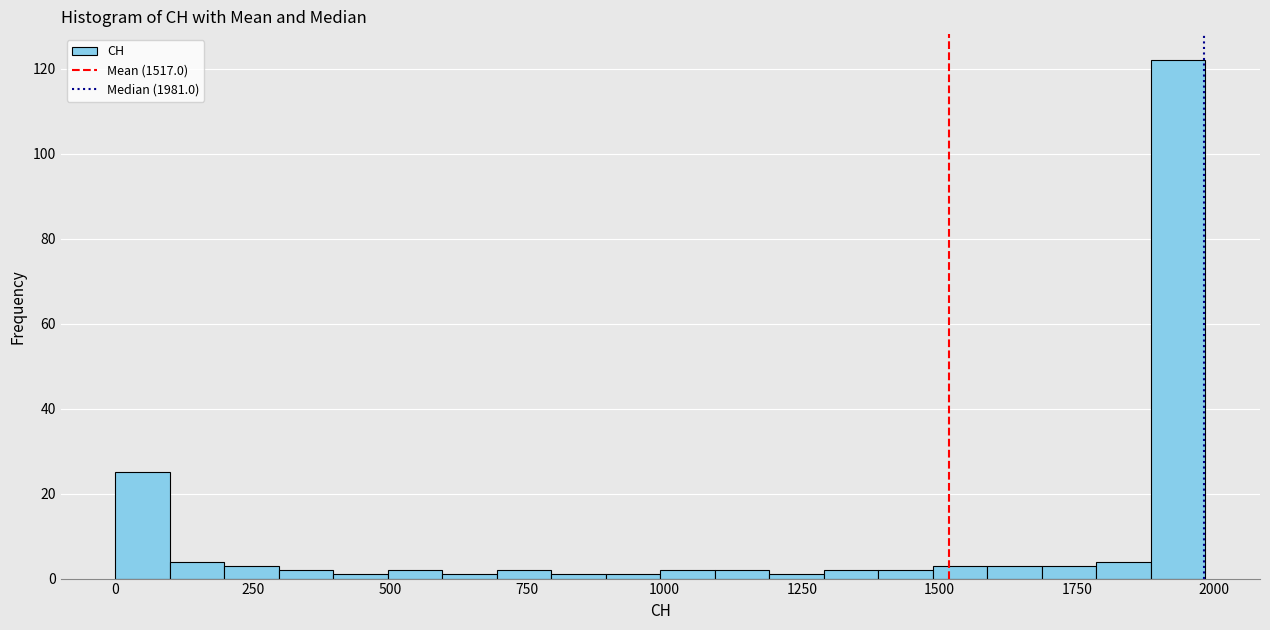

Around what value on the x-axis is the tallest bar? Give the approximate position of its centre, as read against the axis.

1950